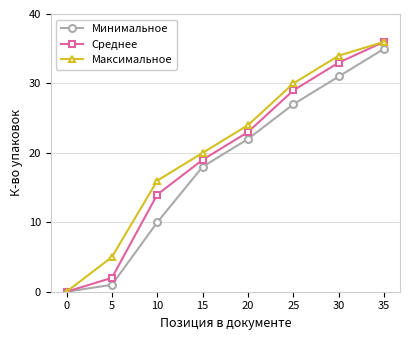

What is the difference between the maximum and minimum values in the Максимальное series?

36